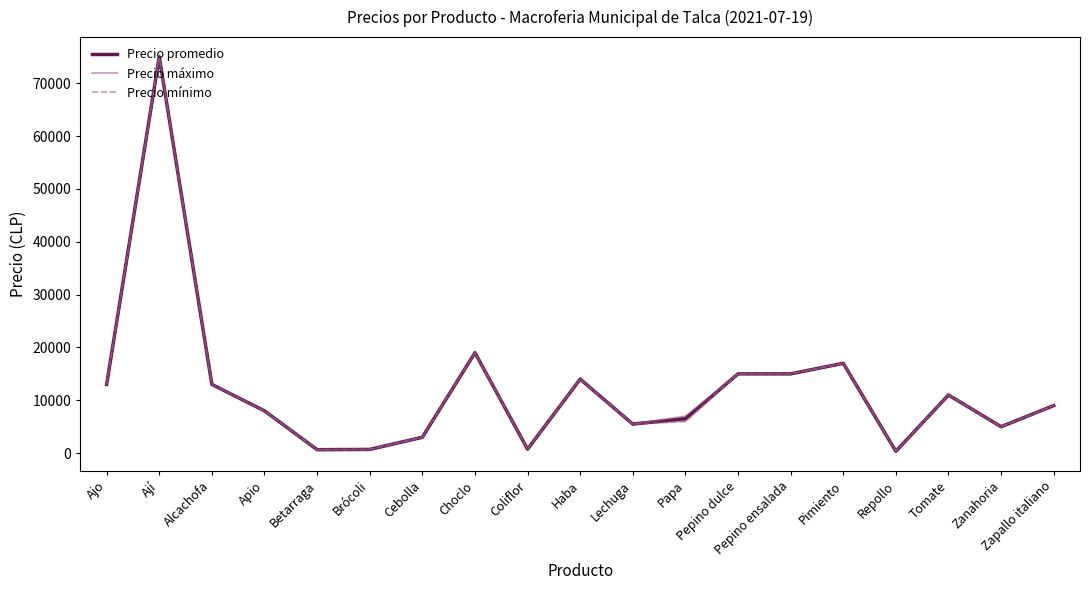

Reading right to left, transcribe all the data shown in this chart.

Precio promedio: 9000	5000	11000	350	17000	15000	15000	6529	5500	14000	750	19000	3000	700	650	8000	13000	75000	13000
Precio máximo: 9000	5000	11000	350	17000	15000	15000	7000	5500	14000	750	19000	3000	700	650	8000	13000	75000	13000
Precio mínimo: 9000	5000	11000	350	17000	15000	15000	6000	5500	14000	750	19000	3000	700	650	8000	13000	75000	13000